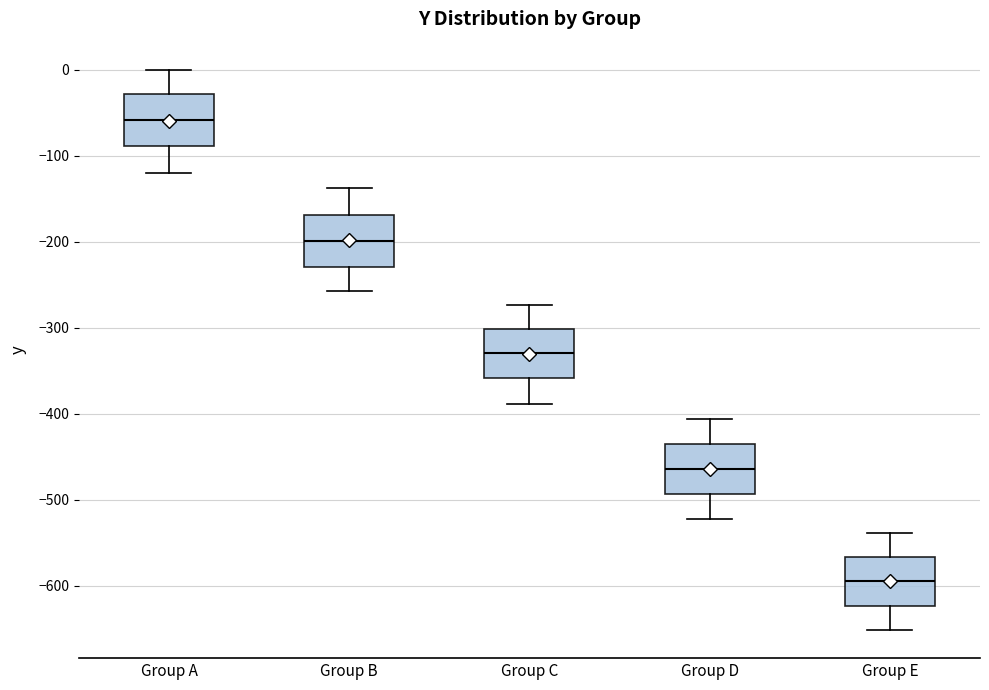

Reading left to right, transcribe this box plot: for each box, give where its median line is, the range the box spans, and where its two whiskers end, as read against the y-axis. The values are not printed on the chart, so give them approximately, as read against the axis.

Group A: median -60, box -90 to -30, whiskers -120 to 0
Group B: median -200, box -230 to -170, whiskers -260 to -140
Group C: median -330, box -360 to -300, whiskers -390 to -270
Group D: median -460, box -490 to -440, whiskers -520 to -410
Group E: median -590, box -620 to -570, whiskers -650 to -540